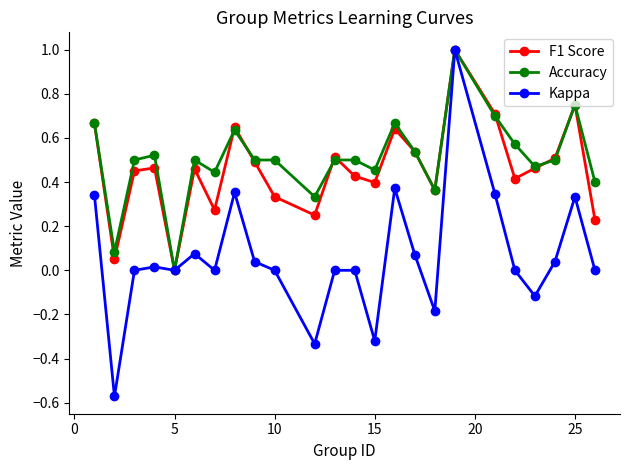

True or false: F1 Score has more than 1 interior local peaks.

True